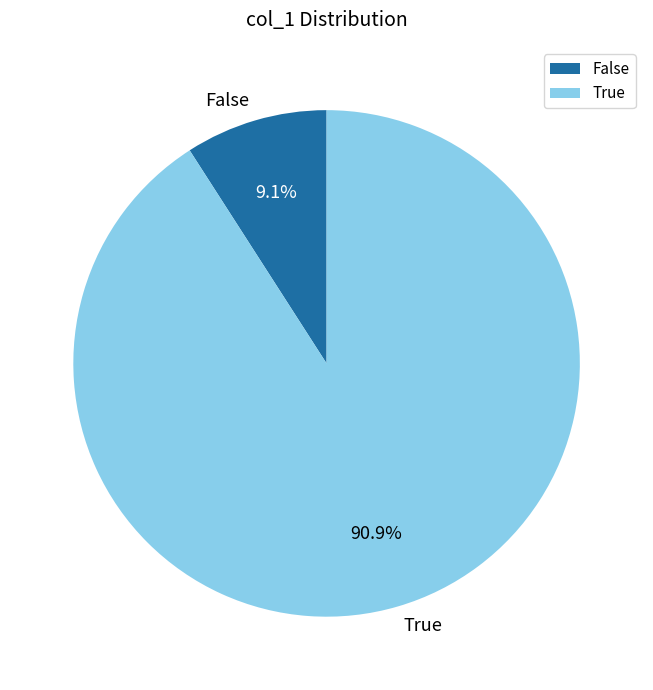

What is the largest slice in the pie chart?

True